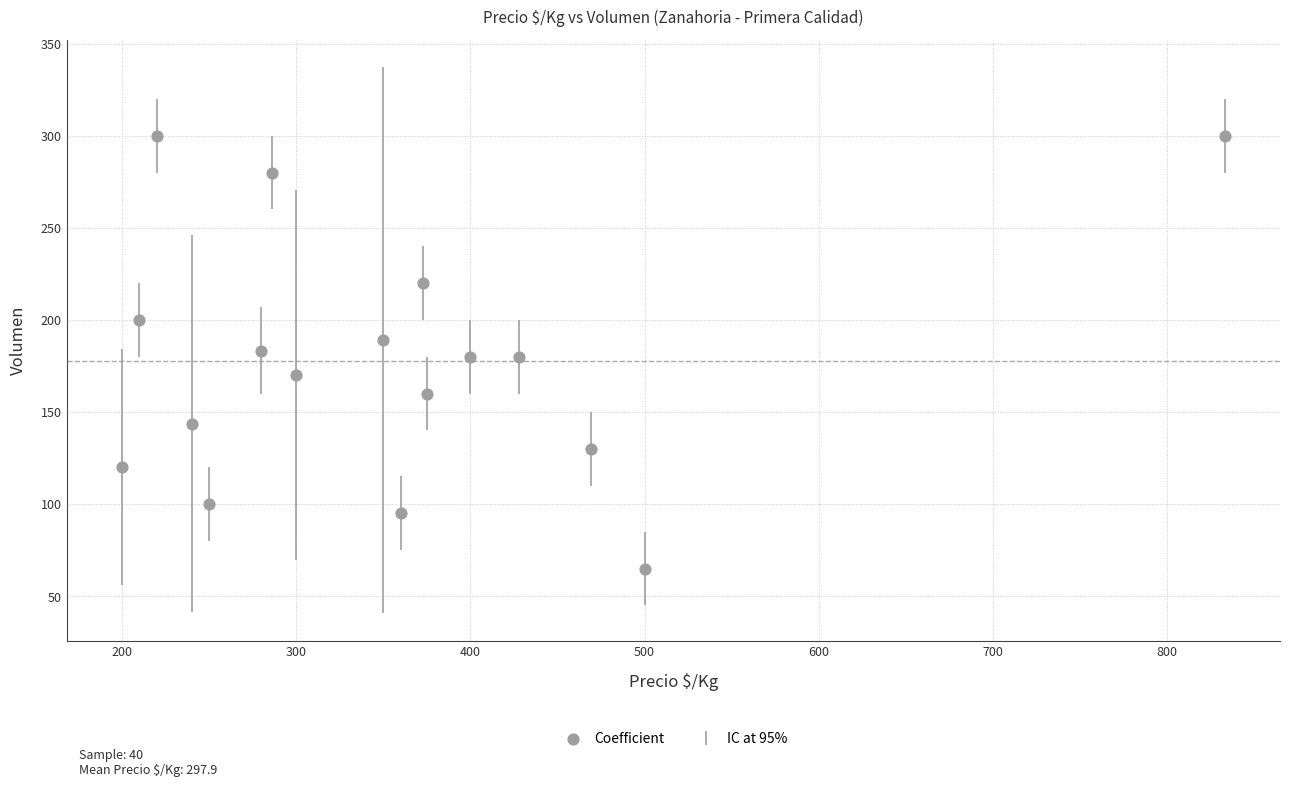

What is the range of Y values (max minus min)?

235.0